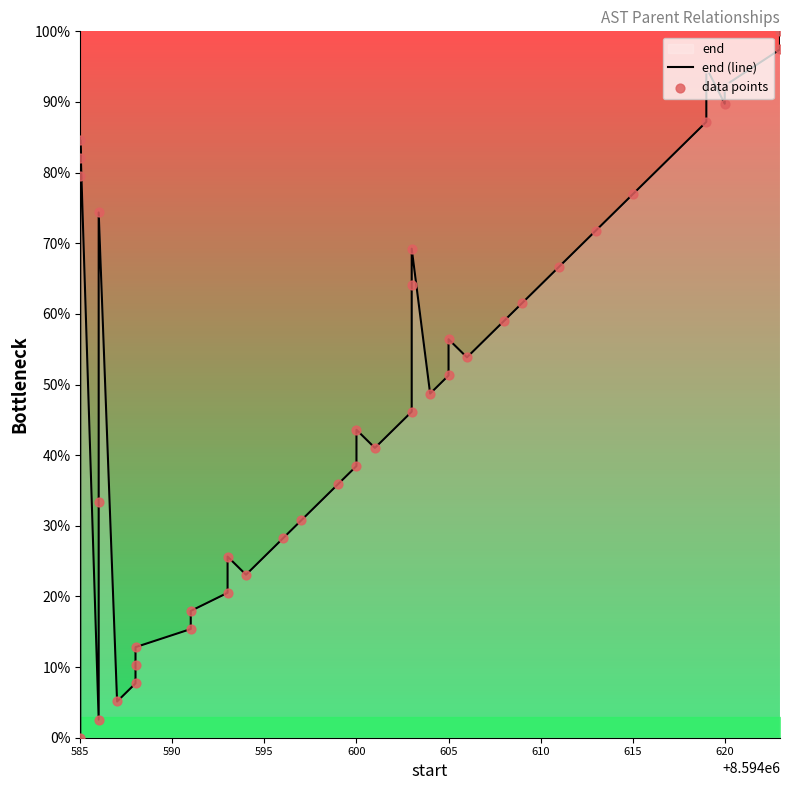

Which series contains the highest Y value?

end (line)